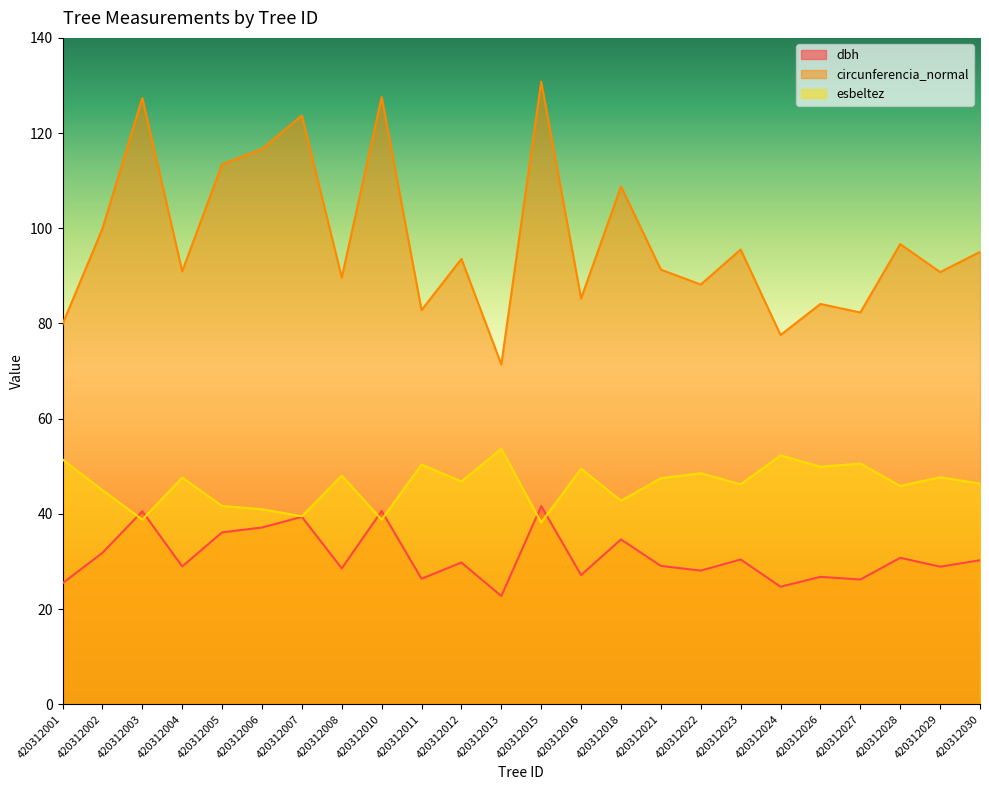

What is the sum of all circunferencia_normal values?

2343.2